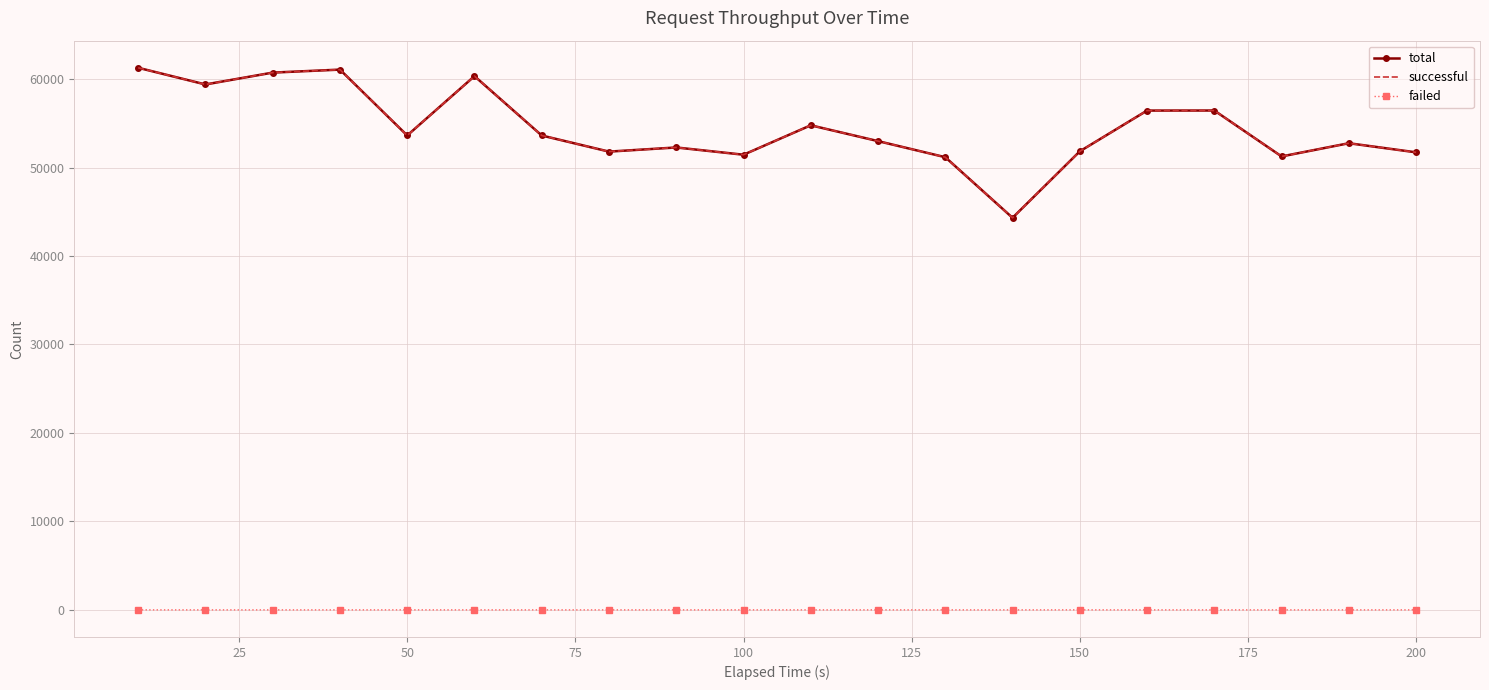

Count the number of data series in this chart.

3